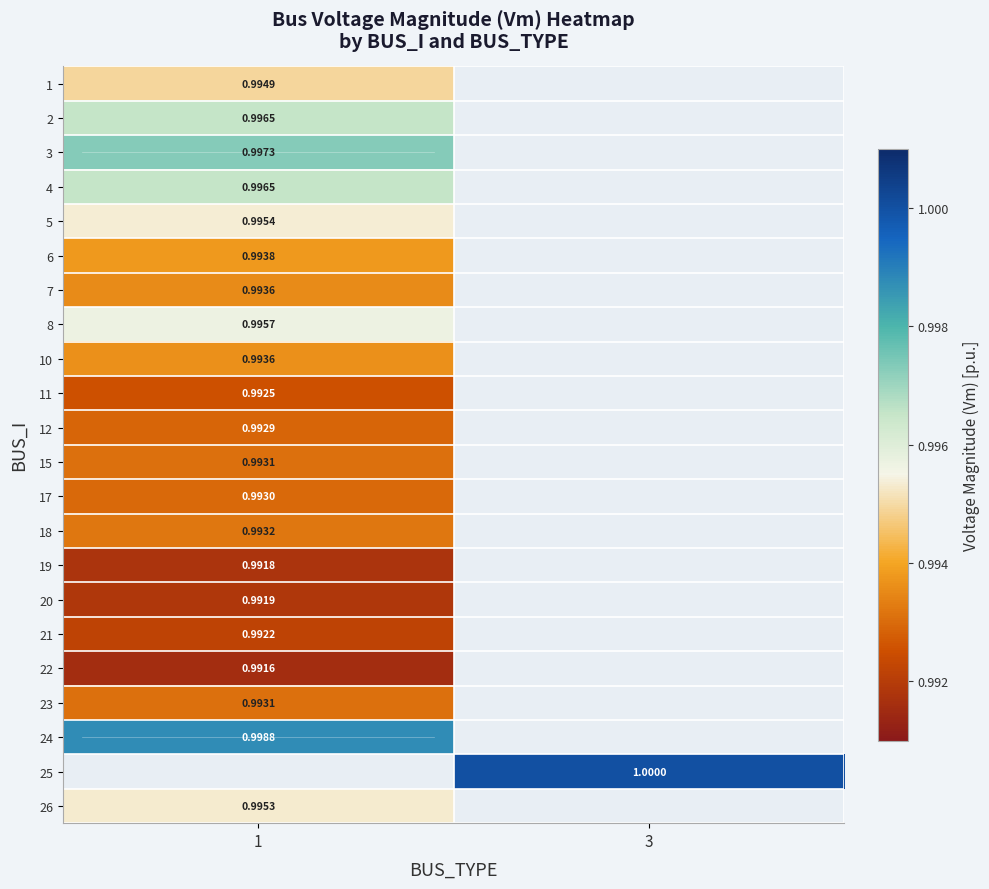

Is the value of 25 at 3 greater than the value of 7 at 1?

Yes